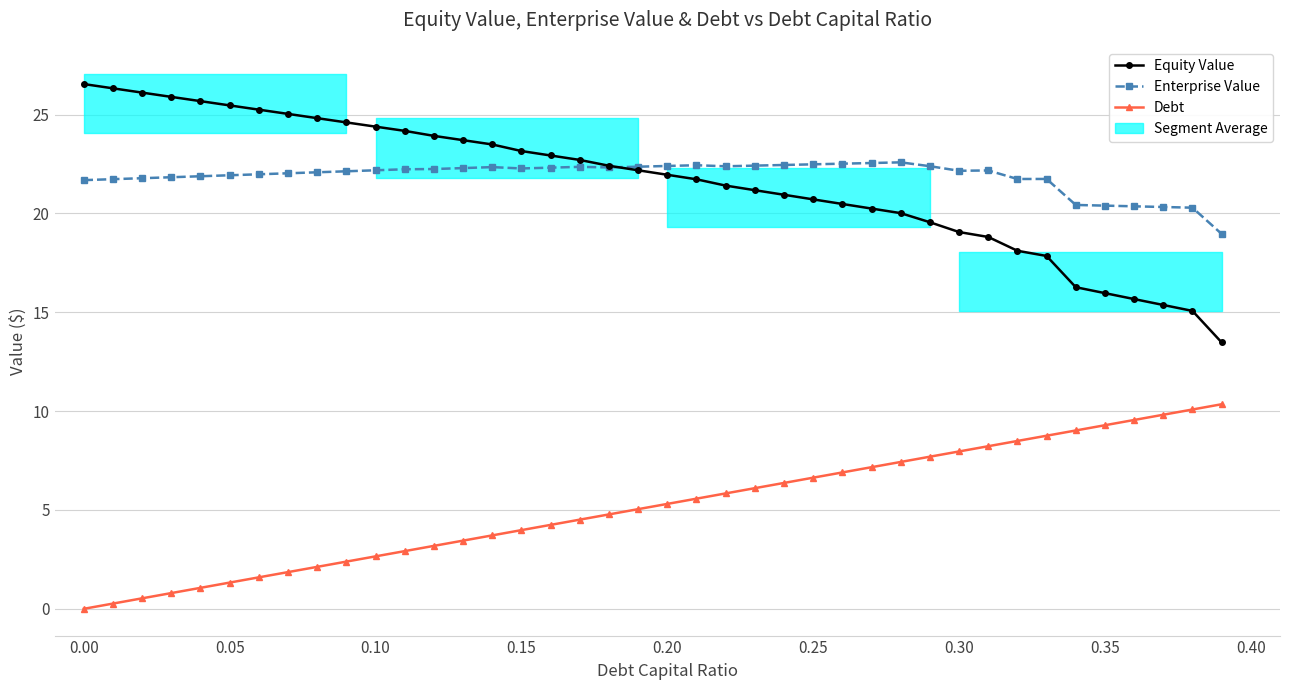

Which series has the largest range (max minus min)?

Equity Value